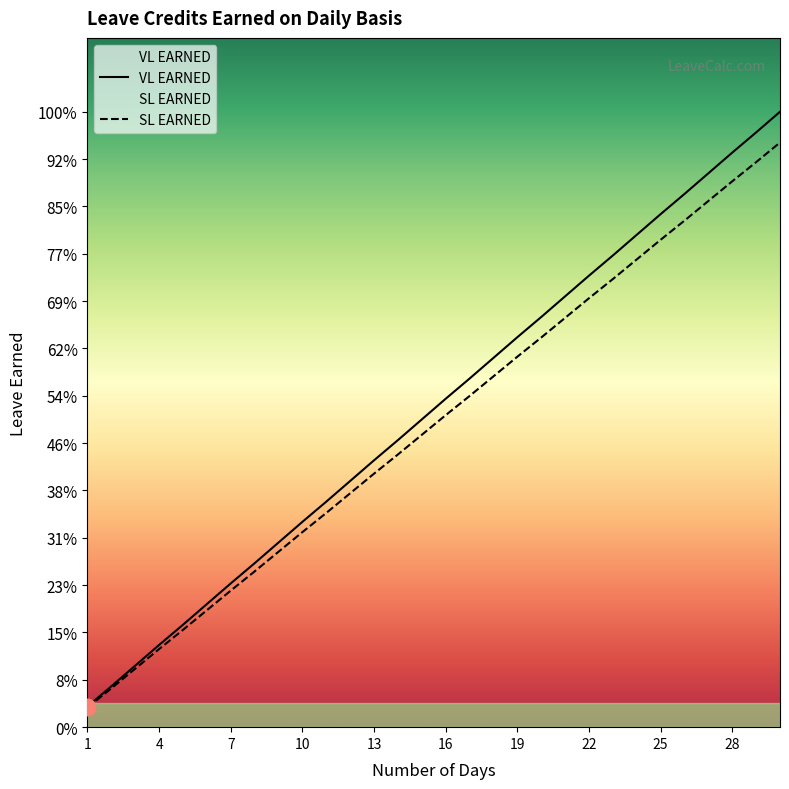

The value of VL EARNED at 8 is 0.3. True or false?

True